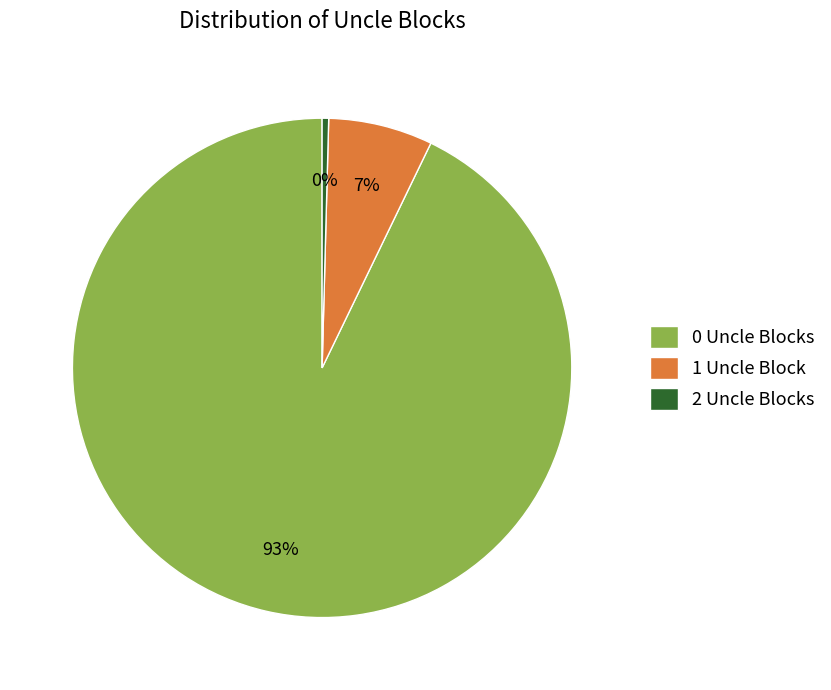

Count the number of slices in the pie.

3